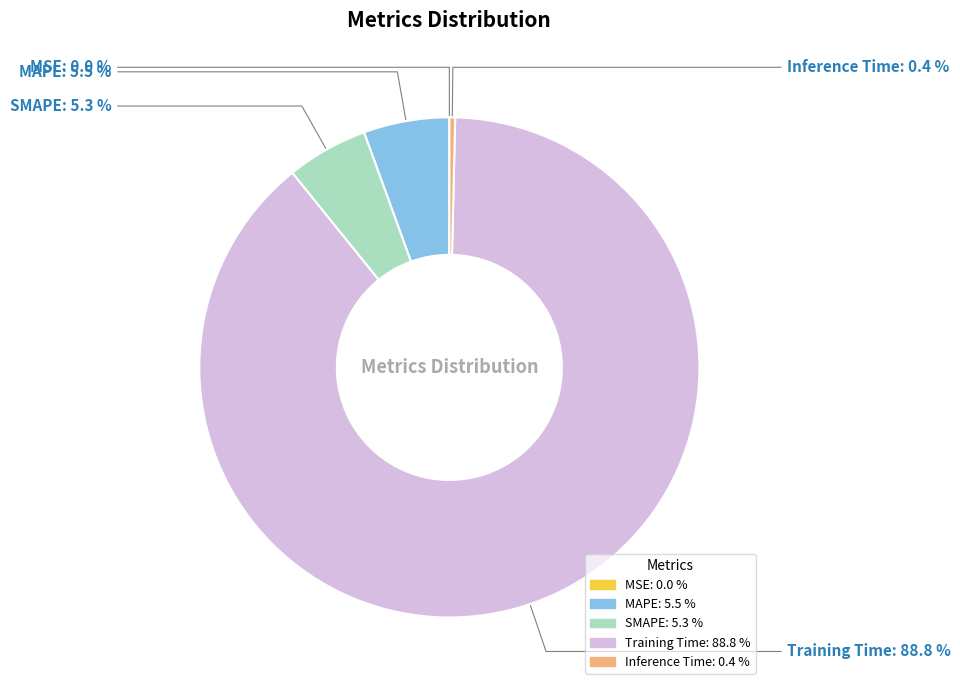

Do Training Time and SMAPE together represent more than half of the pie?

Yes